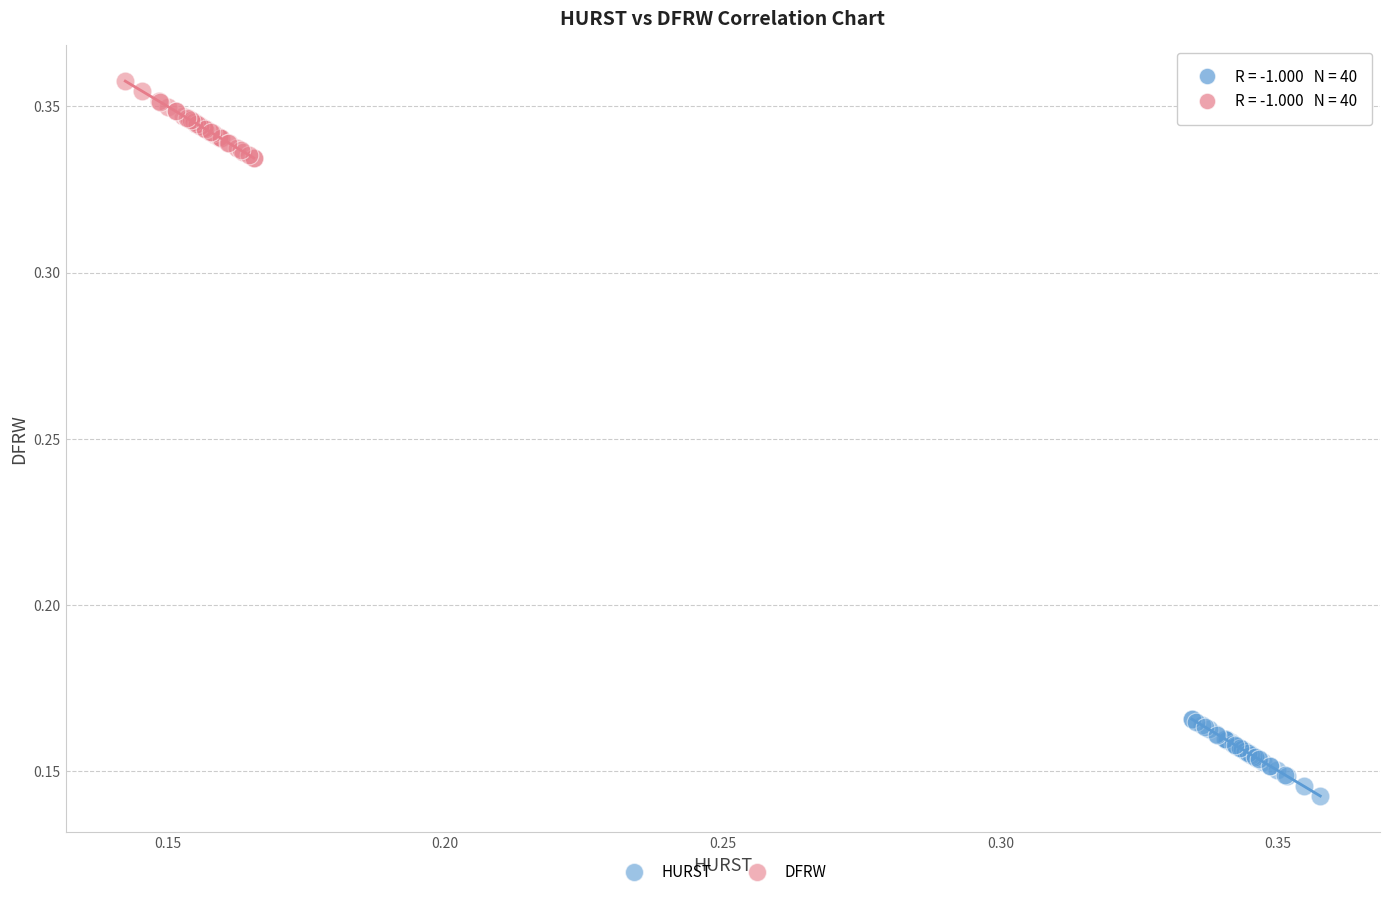

Which series contains the highest Y value?

DFRW